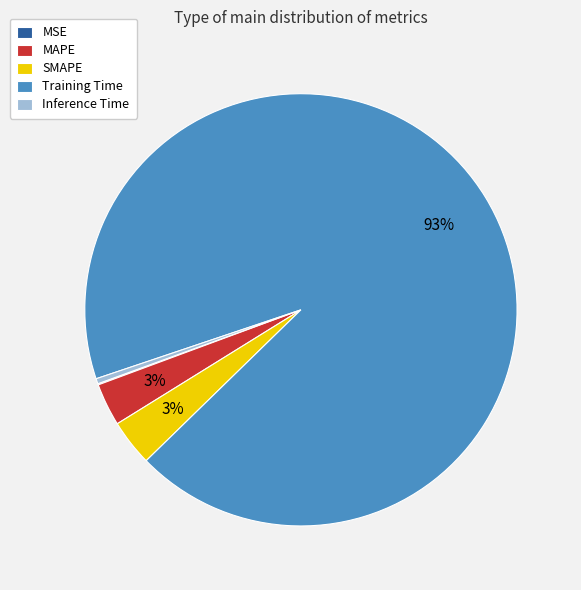

Combined, do MAPE and SMAPE account for over 50%?

No